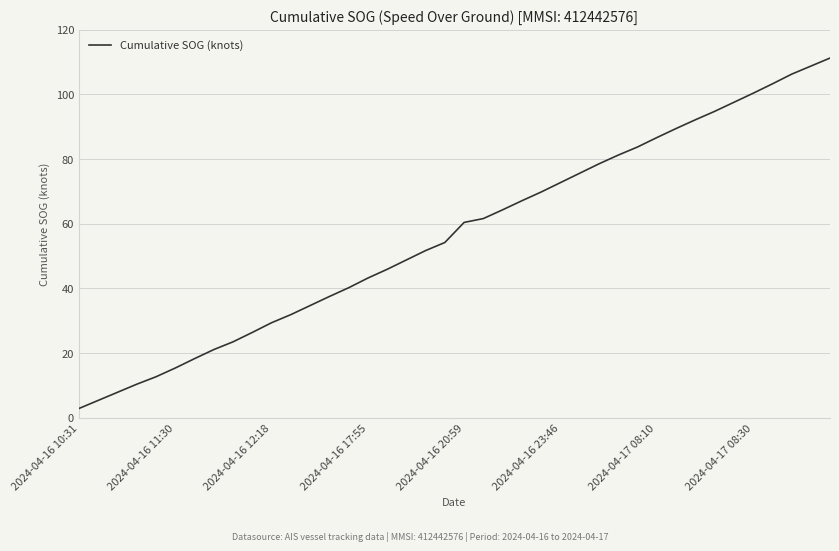

What is the difference between the maximum and minimum values?

108.3